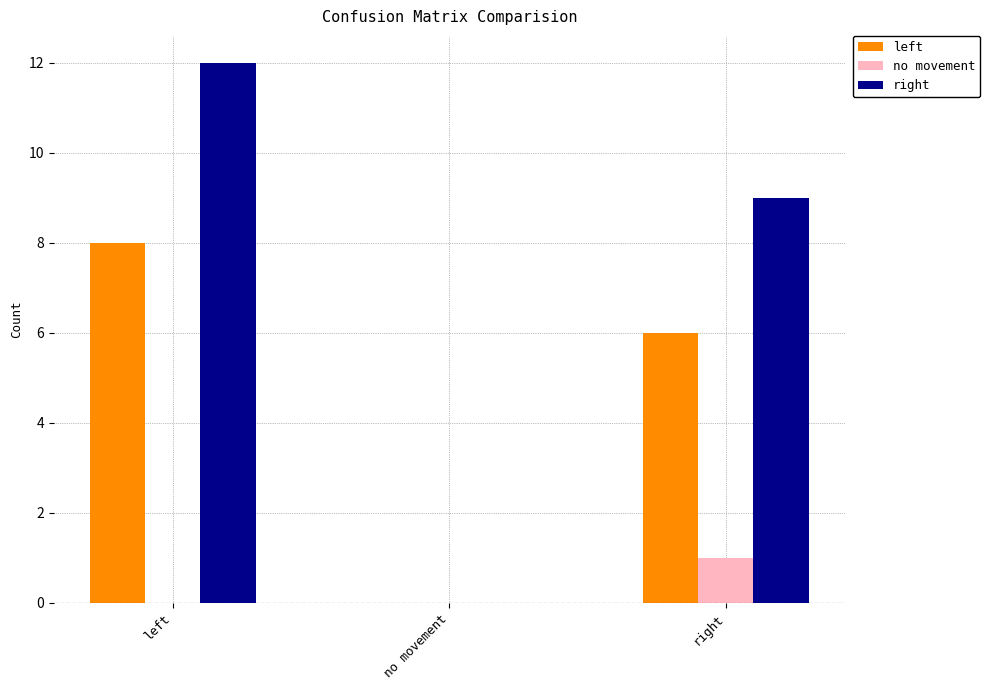

What is the spread (max minus min) of values at left?

12